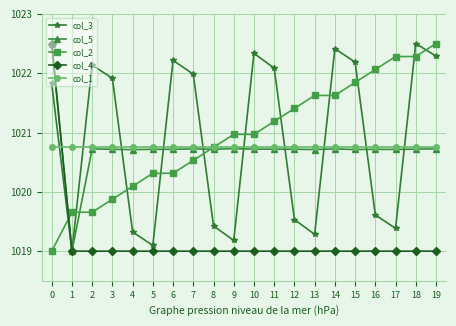

What is the minimum value shown in the chart?

1019.0